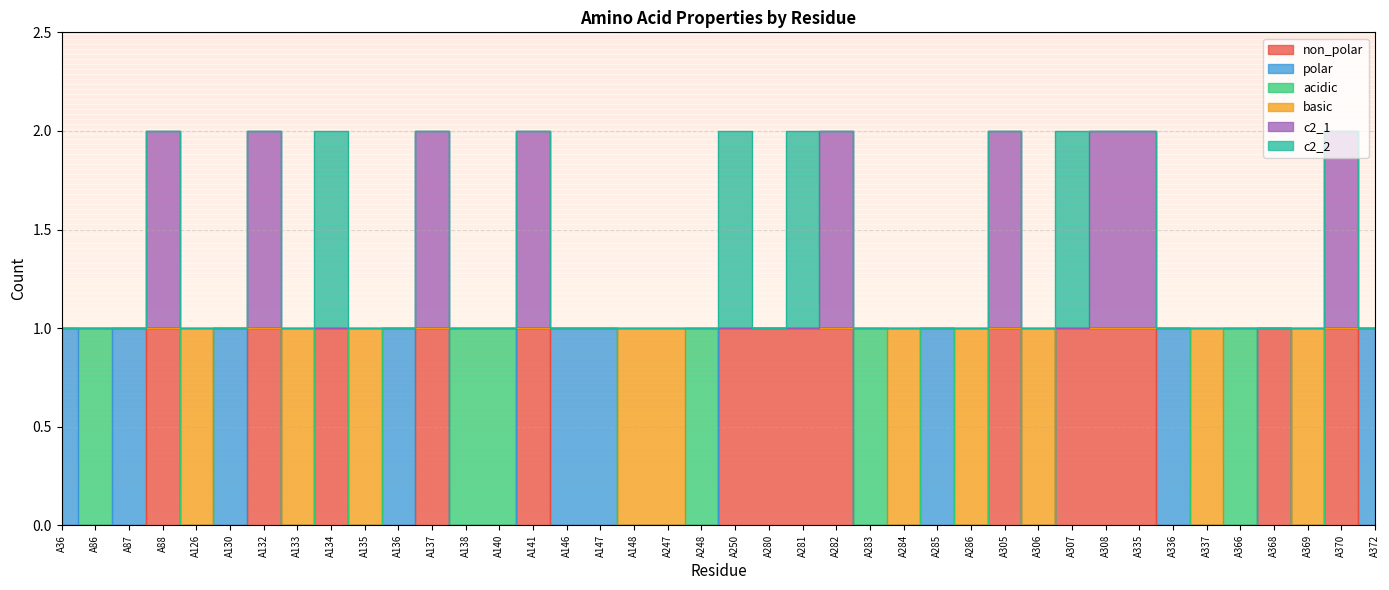

True or false: basic and non_polar intersect in this chart.

False